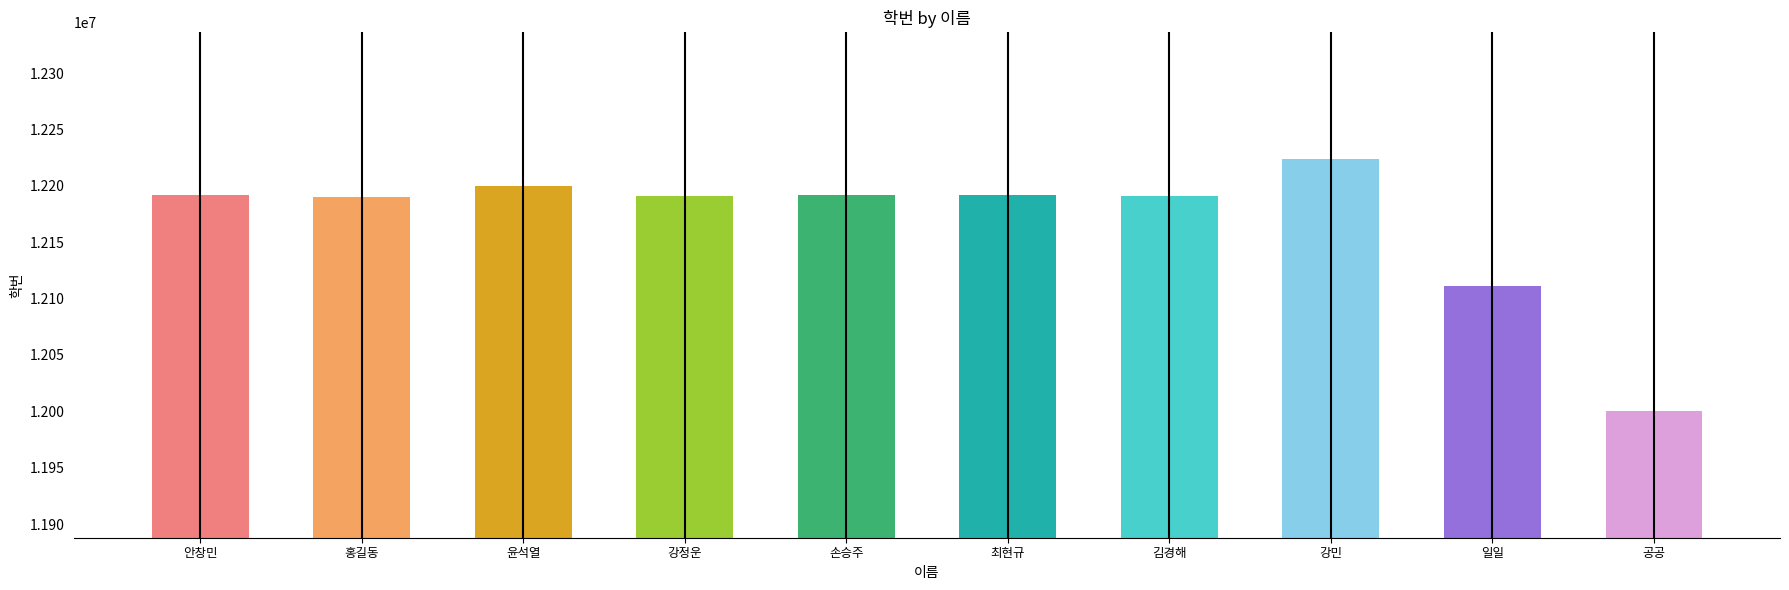

What is the difference between the second highest and second lowest values?

88888